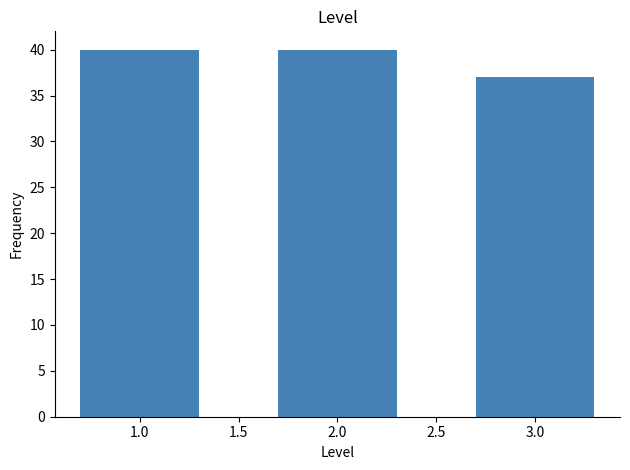

Reading right to left, list all the values displayed in this chart.

3.0=37	2.0=40	1.0=40